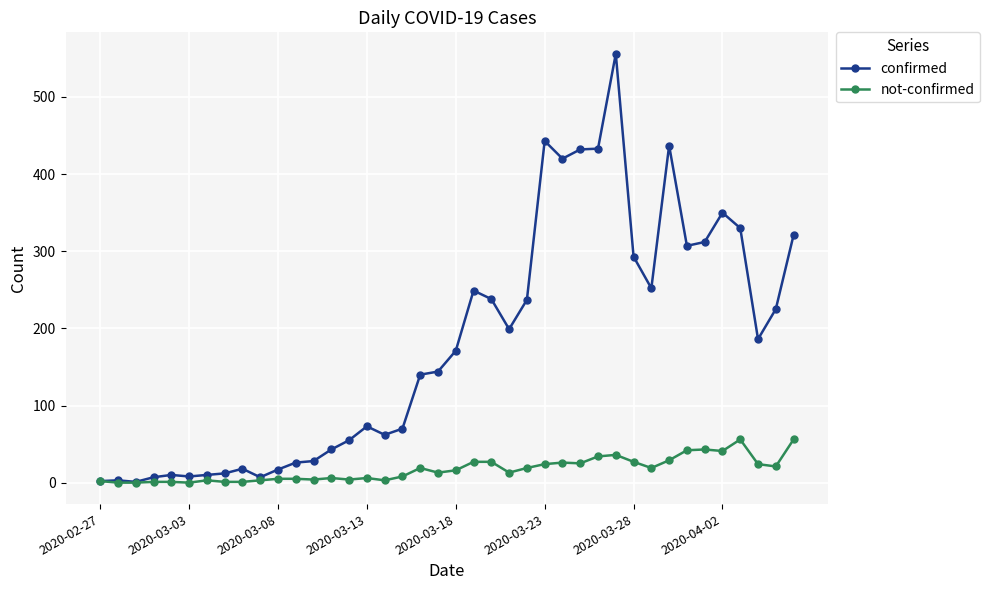

Rank the series by their average value, from lowest to highest.

not-confirmed, confirmed